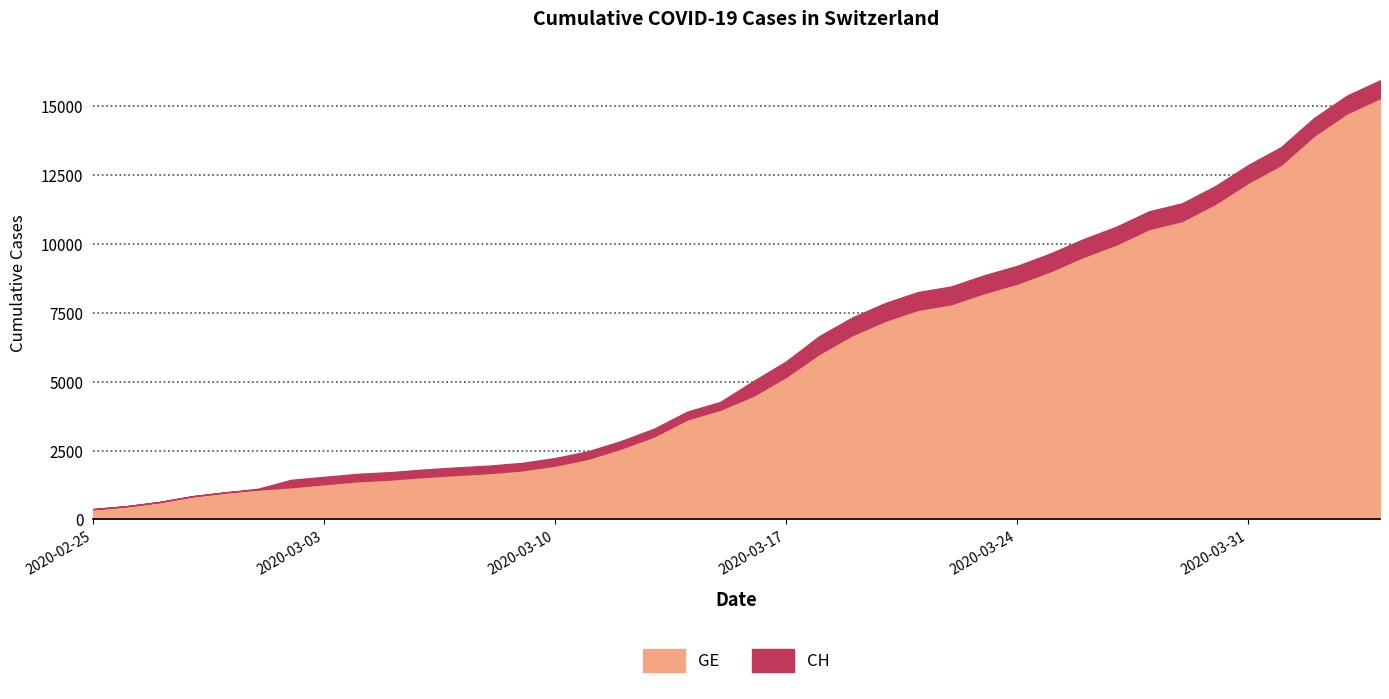

At which category is the sum across all series the highest?

2020-04-04